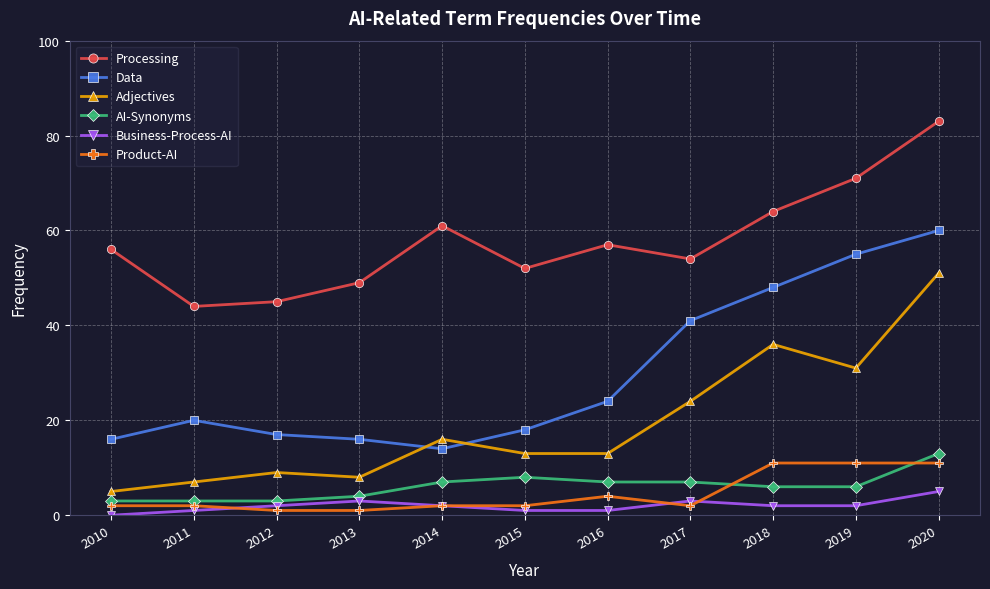

What are all the series names shown in the legend?

Processing, Data, Adjectives, AI-Synonyms, Business-Process-AI, Product-AI